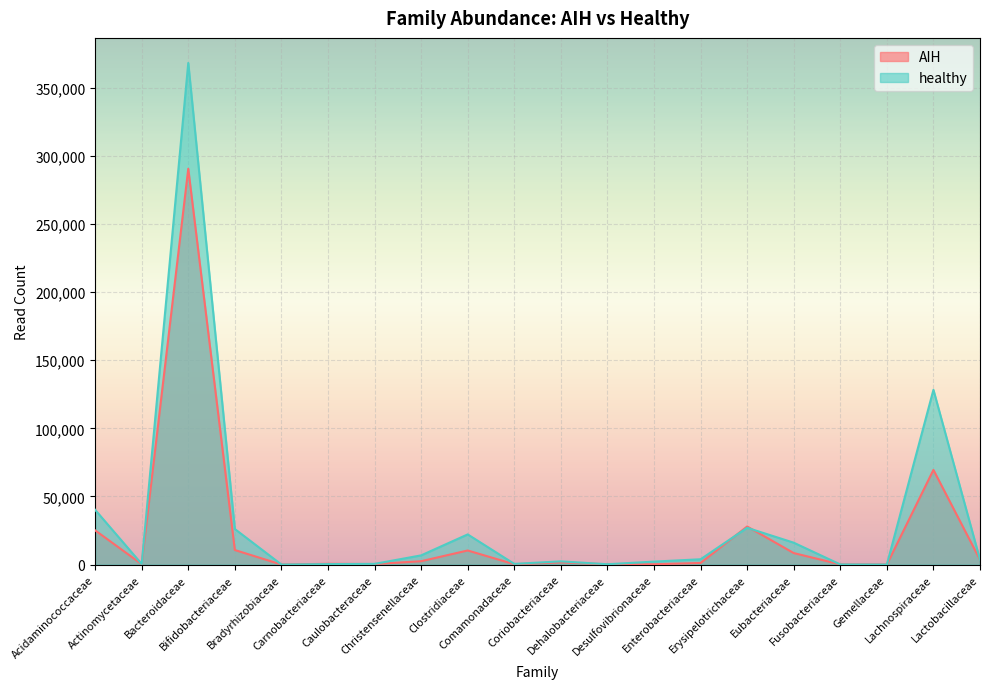

What is the difference between the second highest and second lowest values in the AIH series?

69443